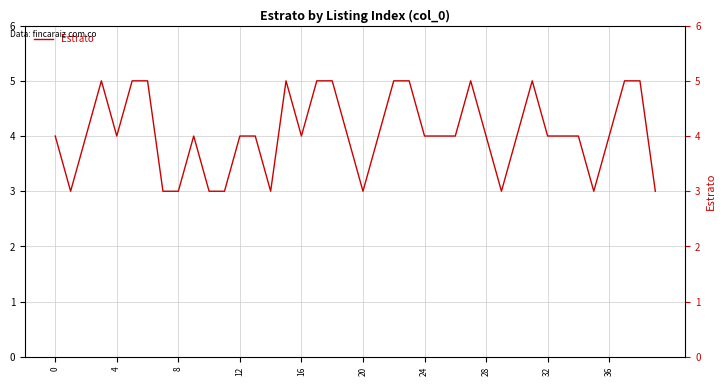

How many data points are less than 4?

10